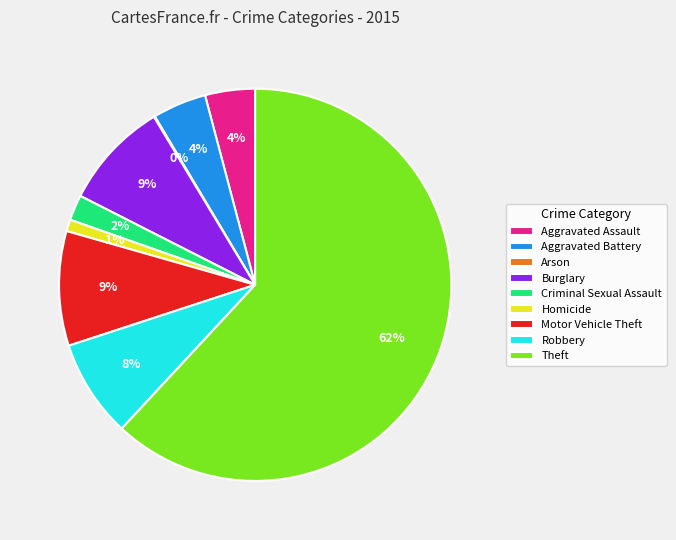

Combined, do Aggravated Assault and Robbery account for over 50%?

No